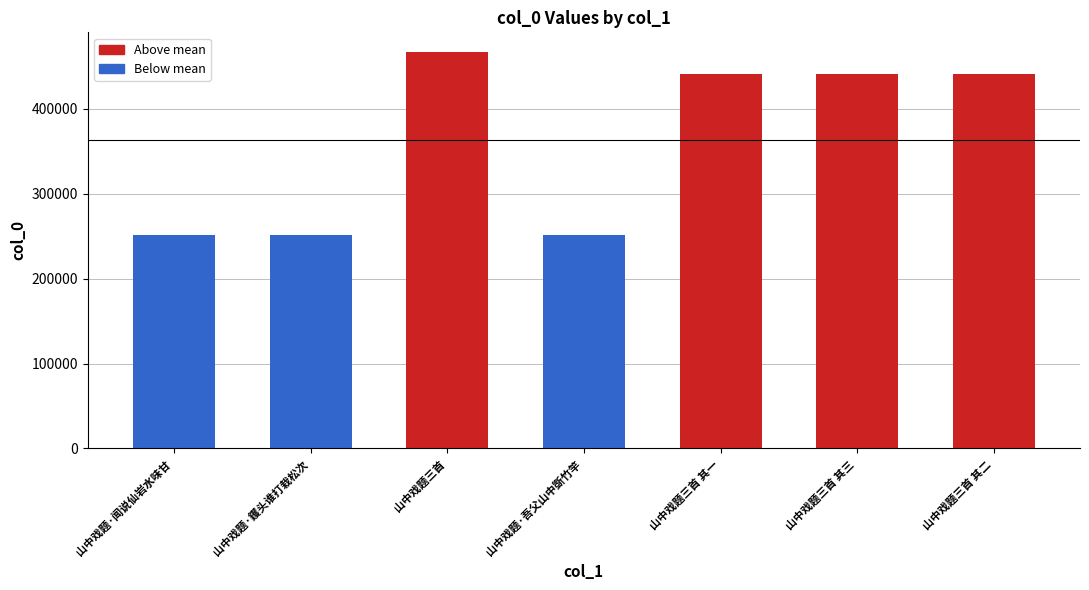

What is the sum of all values?

2542481